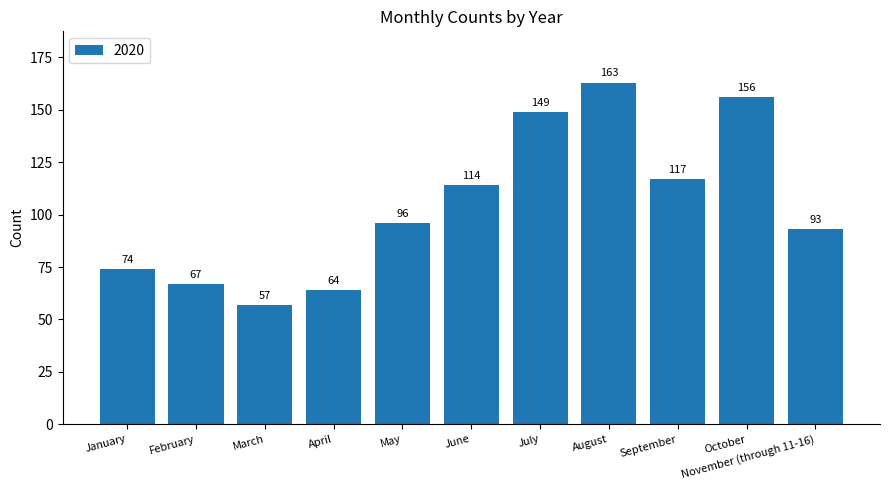

Between February and January, which is larger?

January